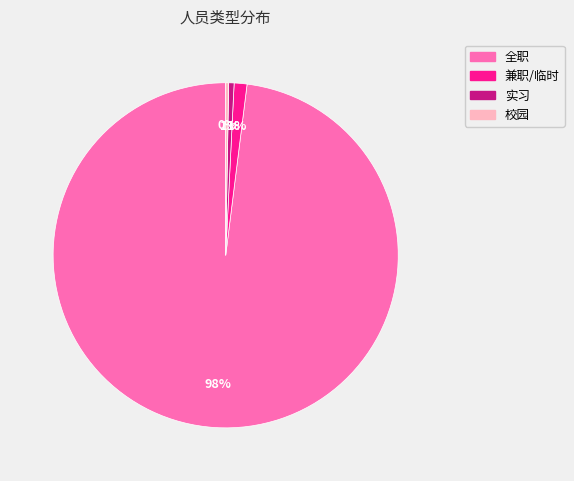

What is the largest slice in the pie chart?

全职